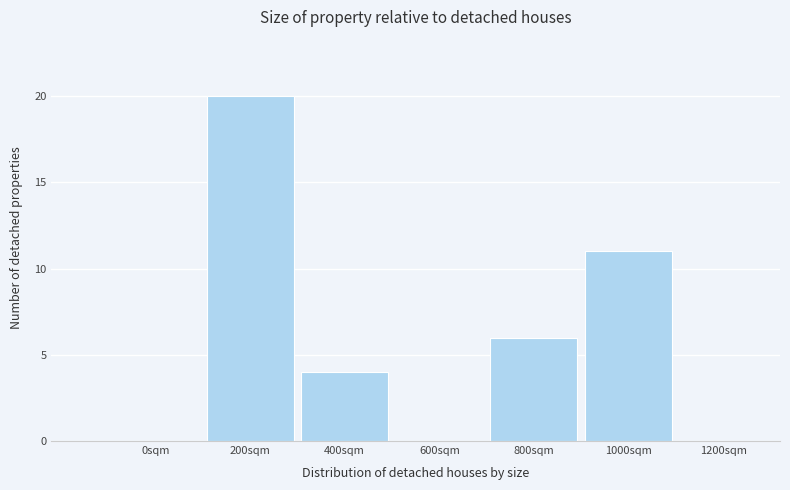

Reading right to left, list all the values displayed in this chart.

1200sqm=0	1000sqm=11	800sqm=6	600sqm=0	400sqm=4	200sqm=20	0sqm=0